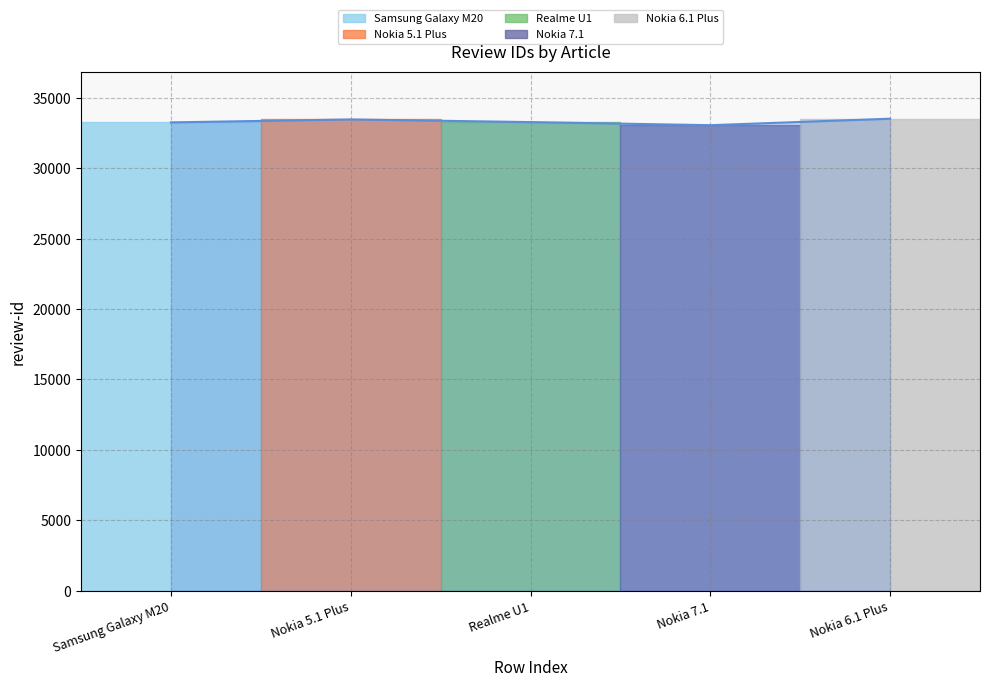

Reading left to right, extract all data points from this chart.

33263	33473	33285	33065	33525